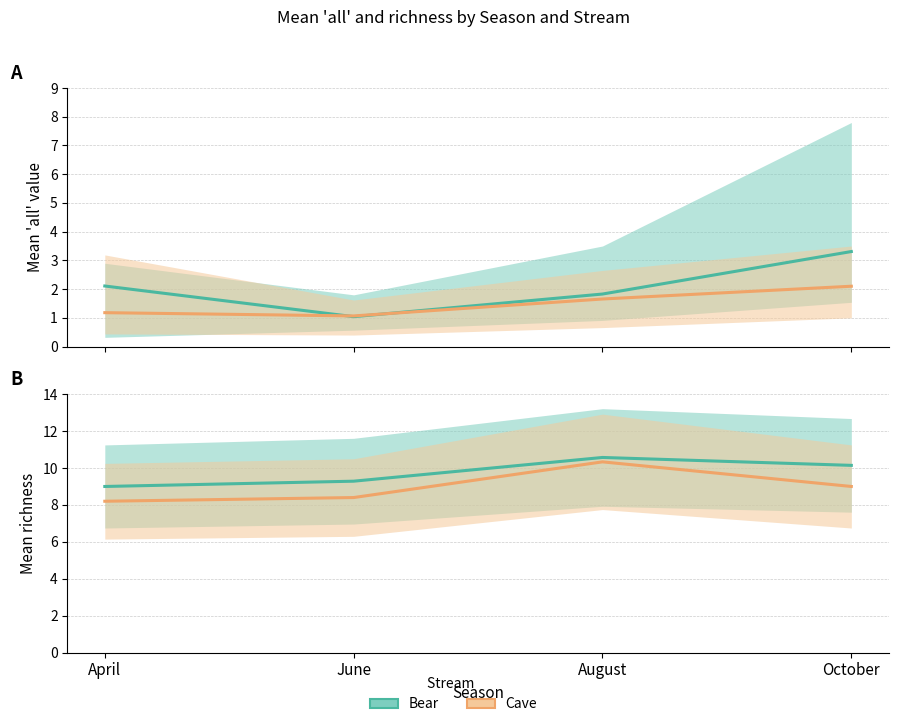

What is the lowest value of the Cave mean richness series?

8.2